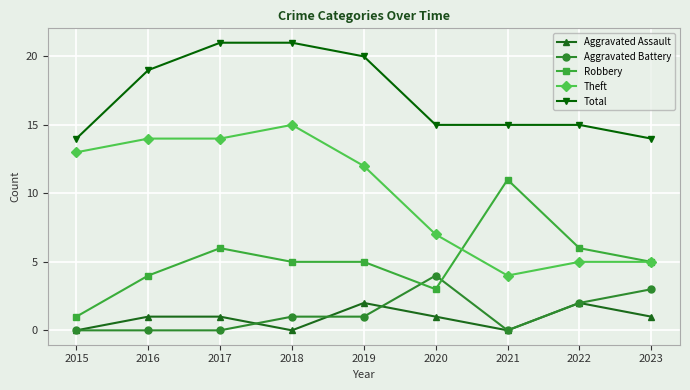

What is the total value across all series at 2015?

28